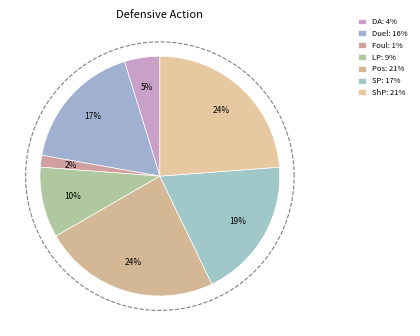

To the nearest percent, what is the difference between the Short Pass and Long Pass slice percentages?

14%